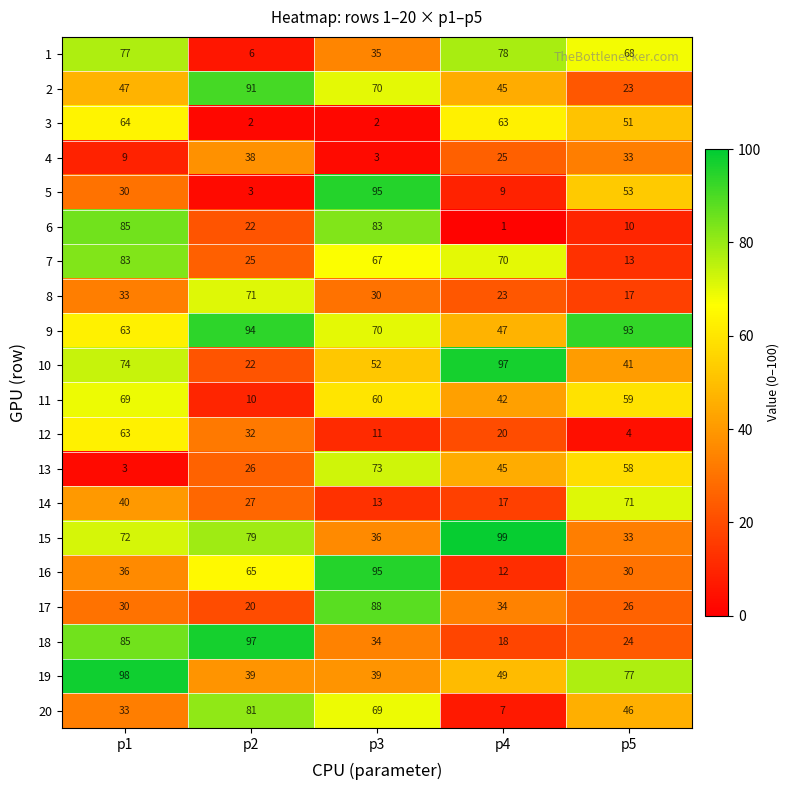

Where is 14 nearest to the value 42?

p1